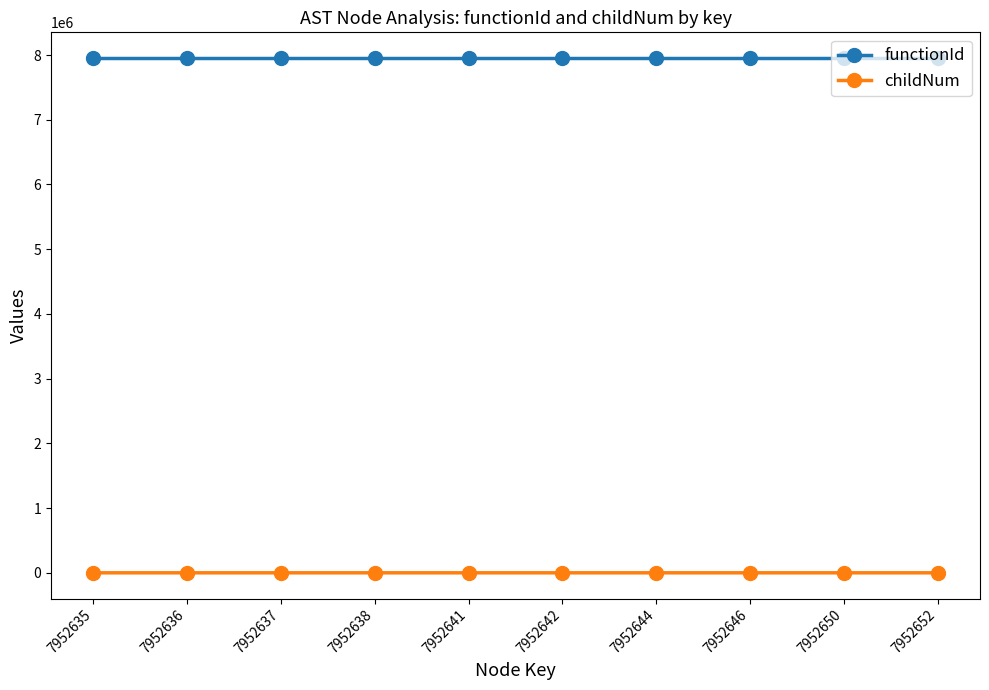

What is the difference between the maximum and minimum values in the childNum series?

3